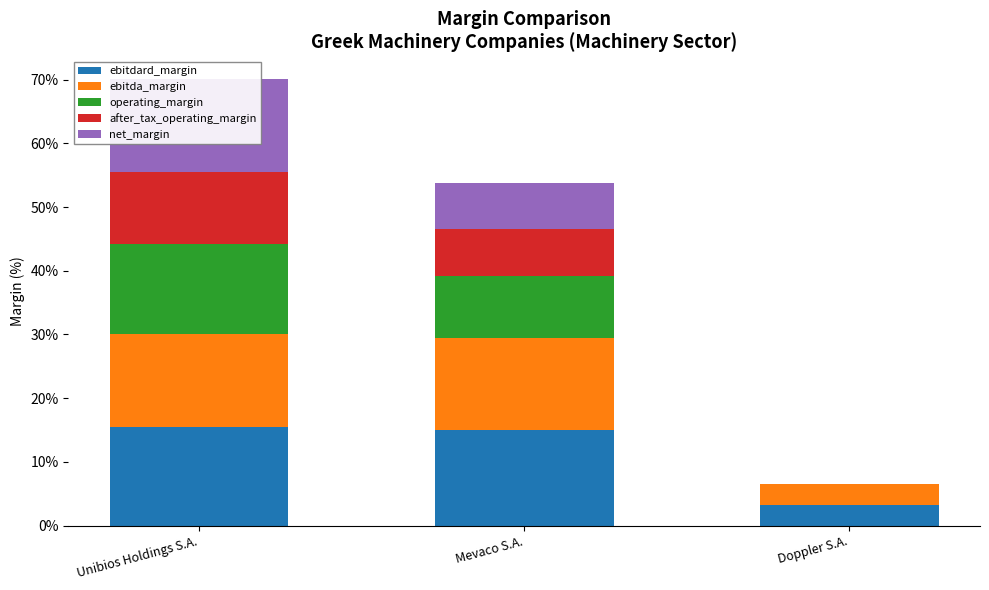

Reading left to right, extract all data points from this chart.

ebitdard_margin: Unibios Holdings S.A.=0.2	Mevaco S.A.=0.2	Doppler S.A.=0.0
ebitda_margin: Unibios Holdings S.A.=0.1	Mevaco S.A.=0.1	Doppler S.A.=0.0
operating_margin: Unibios Holdings S.A.=0.1	Mevaco S.A.=0.1	Doppler S.A.=0.0
after_tax_operating_margin: Unibios Holdings S.A.=0.1	Mevaco S.A.=0.1	Doppler S.A.=0.0
net_margin: Unibios Holdings S.A.=0.1	Mevaco S.A.=0.1	Doppler S.A.=0.0